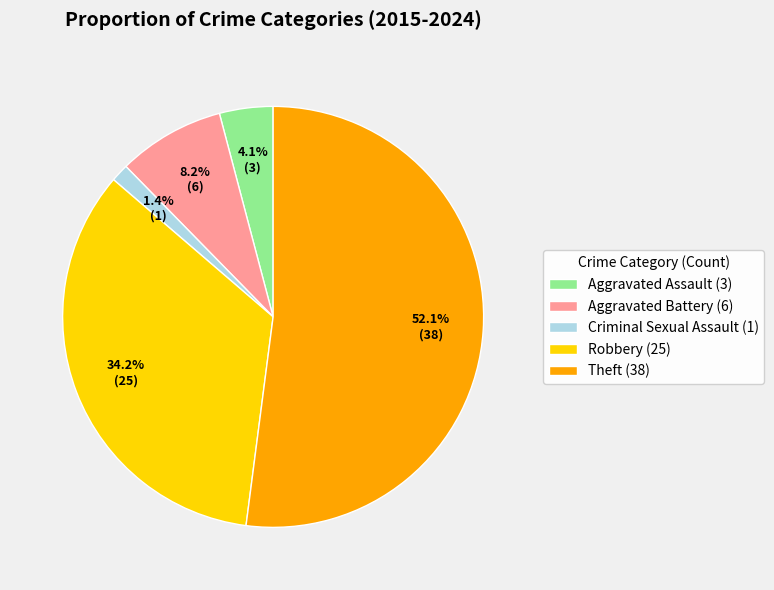

Do Aggravated Assault and Aggravated Battery together represent more than half of the pie?

No